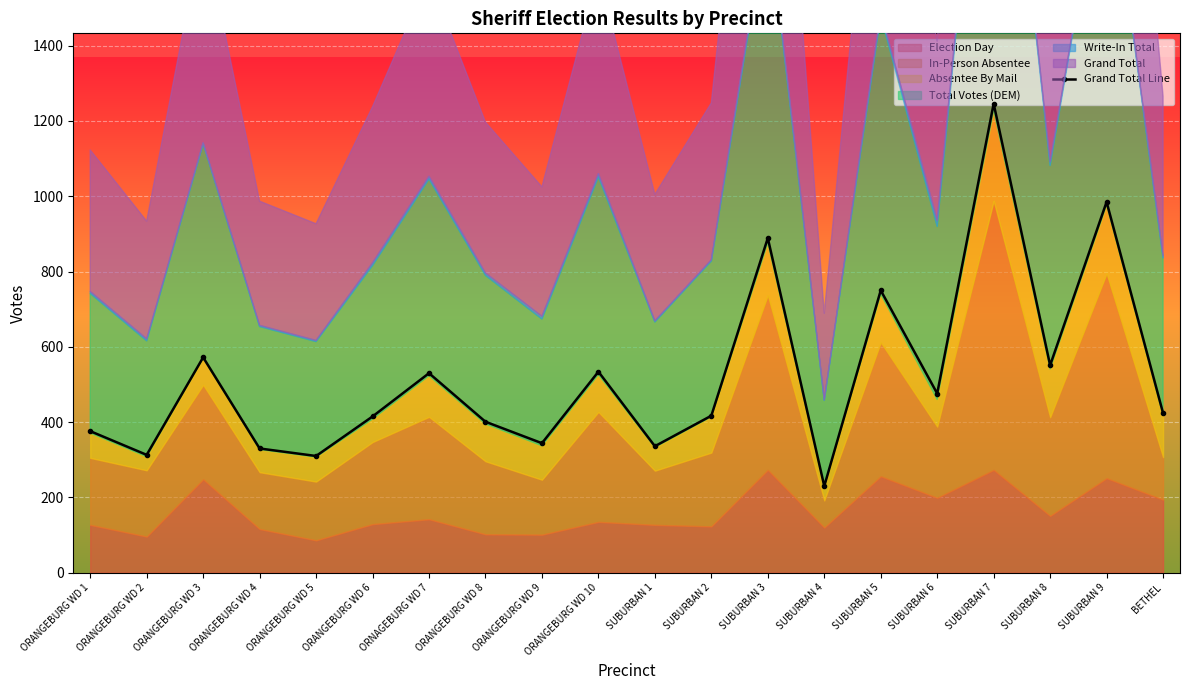

How many points are higher than both their immediate neighbors (excluding endpoints)?

7